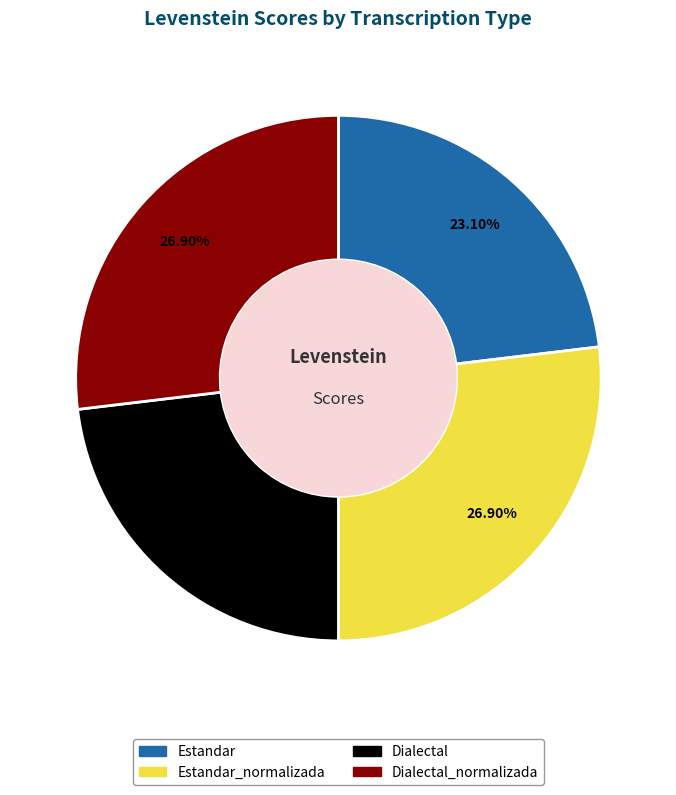

Is there a majority slice in this chart?

No